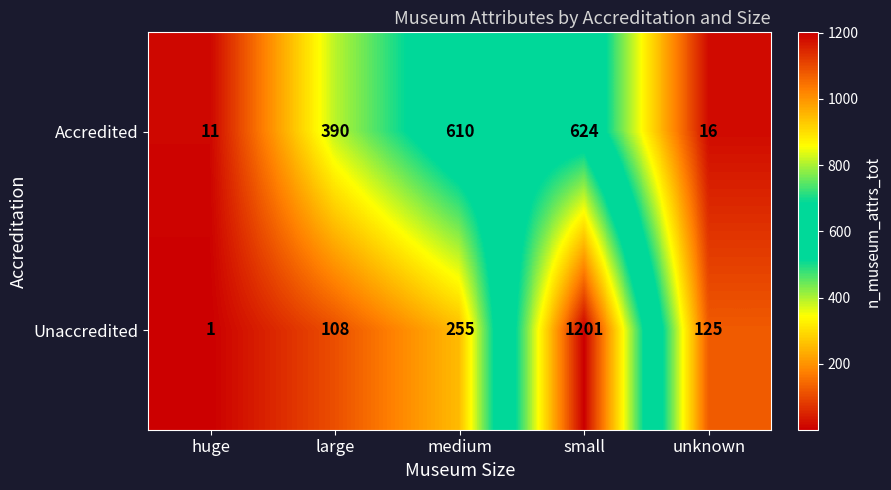

Rank the series at small from lowest to highest value.

Accredited, Unaccredited